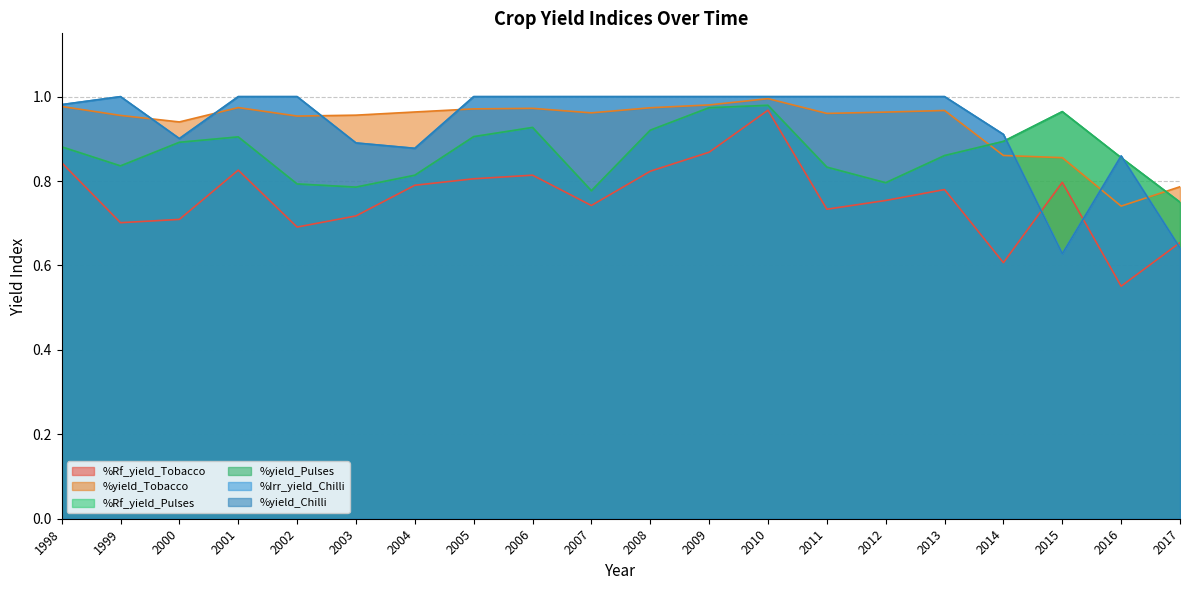

What is the value of the %yield_Tobacco point at the 5th from the left?

1.0